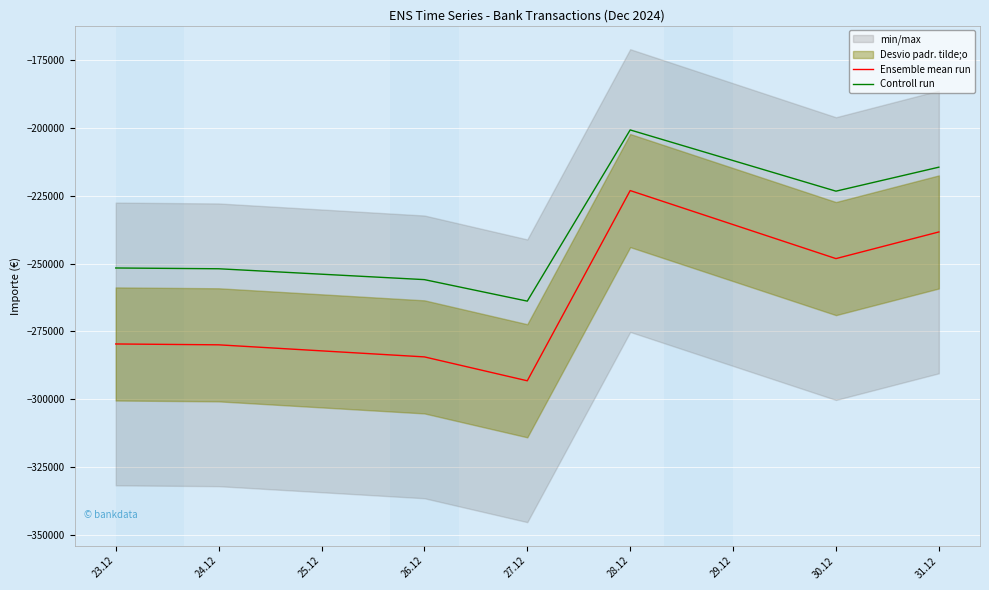

What is the minimum value for Ensemble mean run?

-293144.0